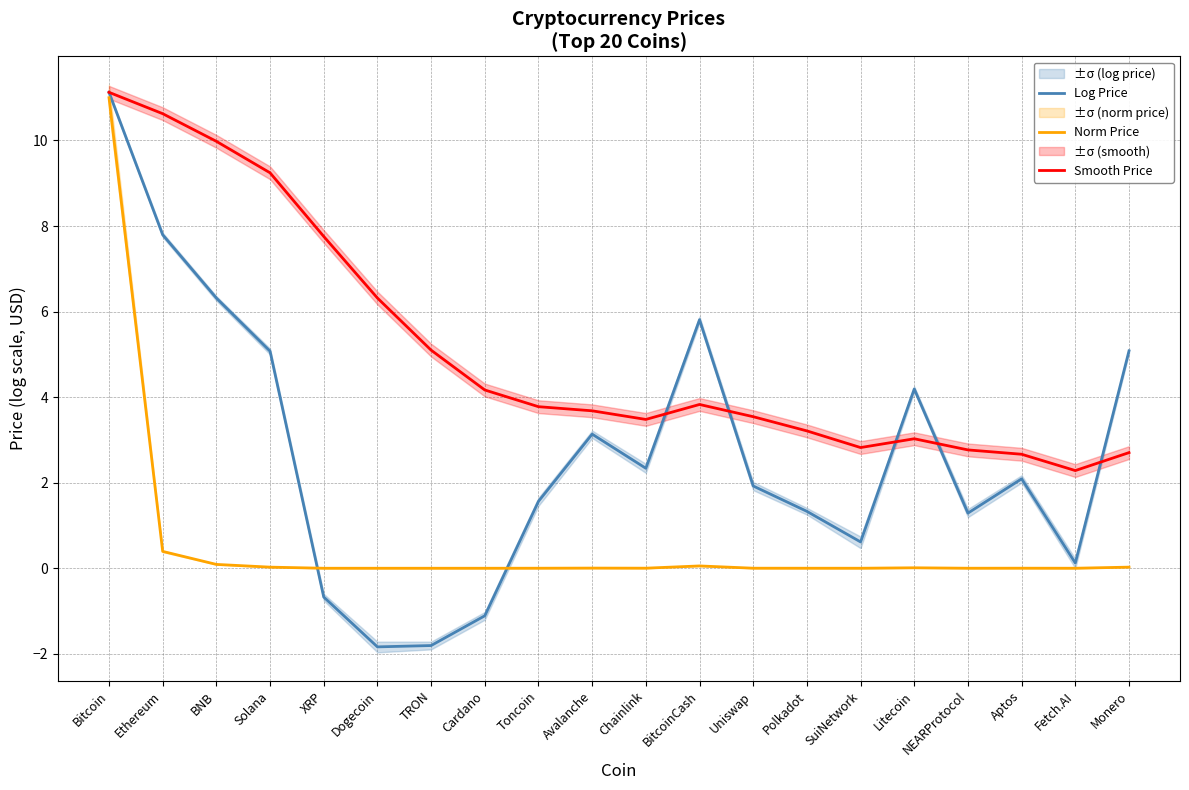

What is the difference between the Smooth Price values at NEARProtocol and Avalanche?

0.9